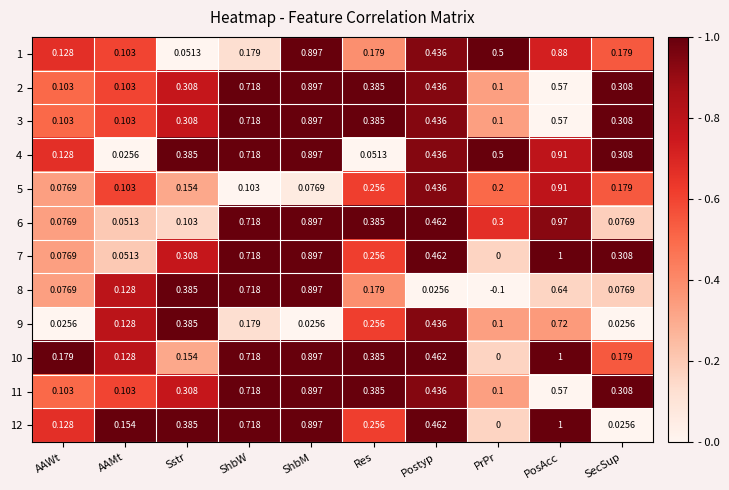

At which category is the sum across all series the highest?

PosAcc